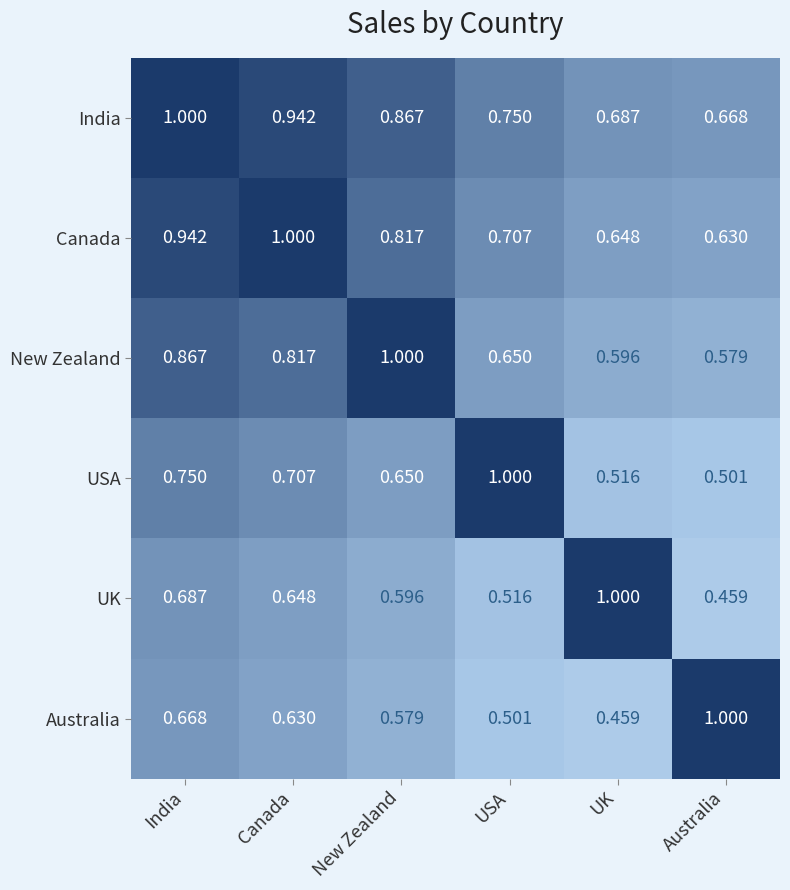

List the labels in order of India value, smallest first.

Australia, UK, USA, New Zealand, Canada, India